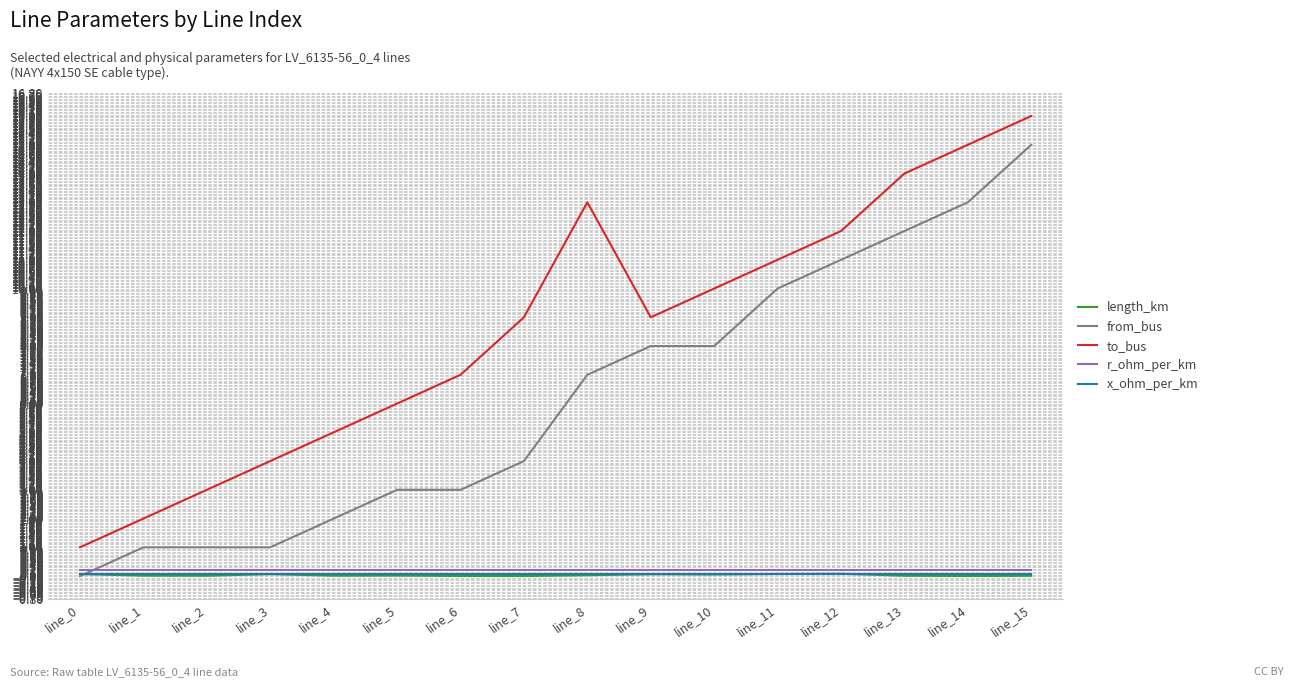

How many lines are shown in the chart?

5